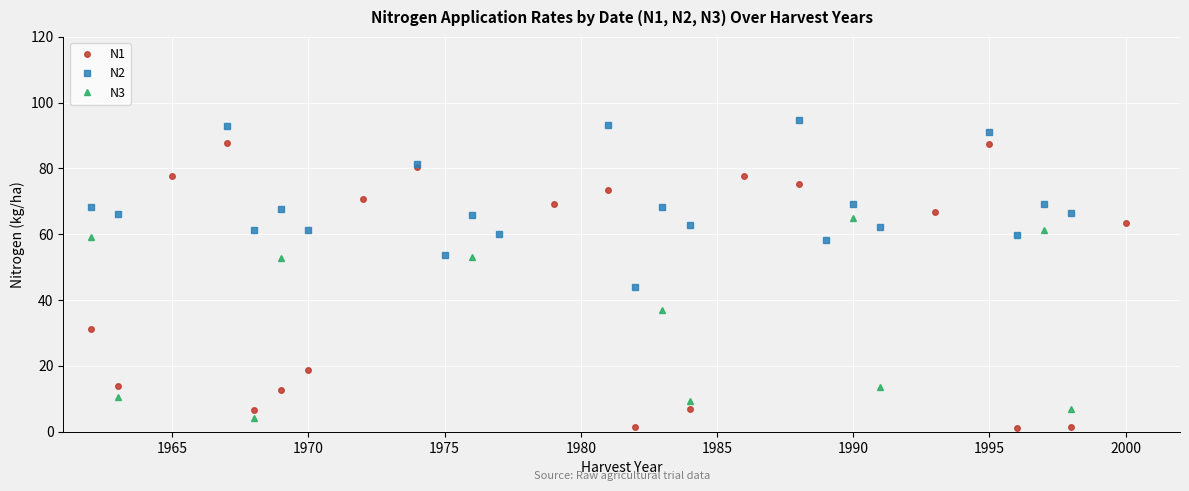

True or false: N1 has a value of 10.5 at 1970.

False